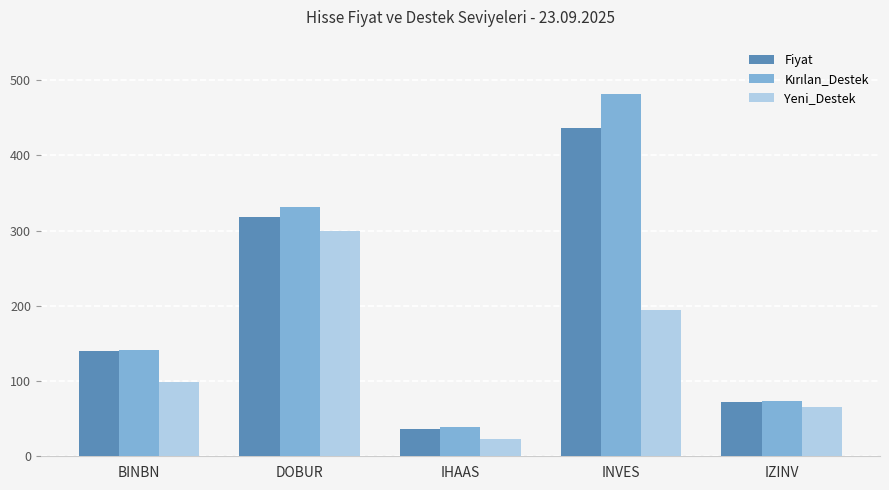

List the labels in order of Fiyat value, largest first.

INVES, DOBUR, BINBN, IZINV, IHAAS